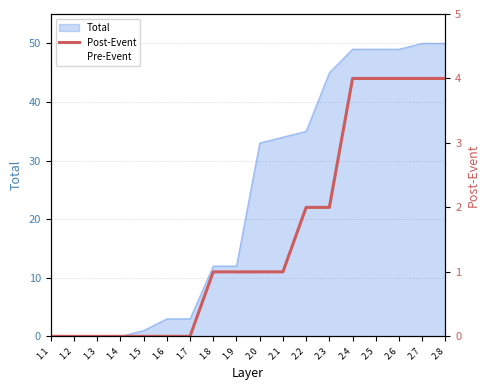

Reading right to left, extract all data points from this chart.

4	4	4	4	4	2	2	1	1	1	1	0	0	0	0	0	0	0